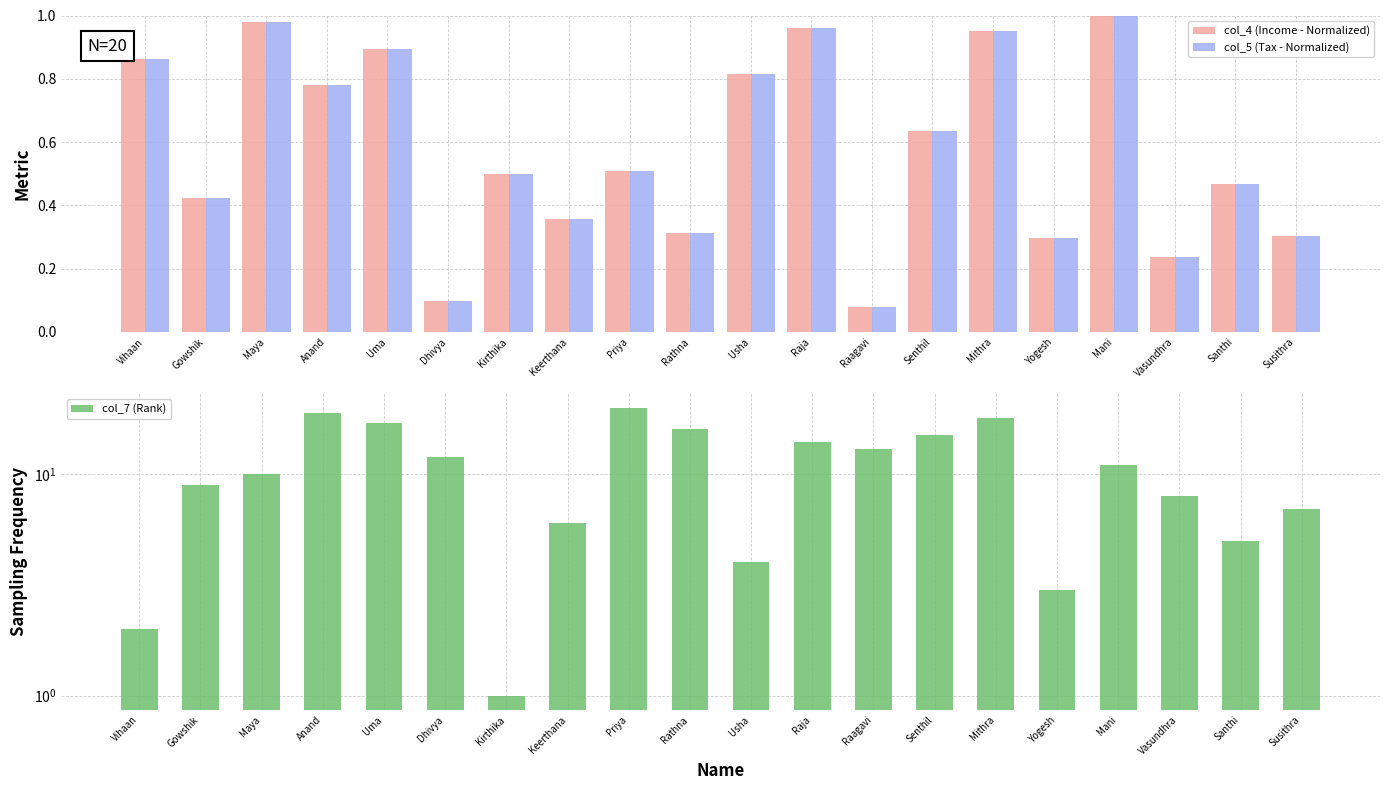

How many categories are shown in the chart?

20